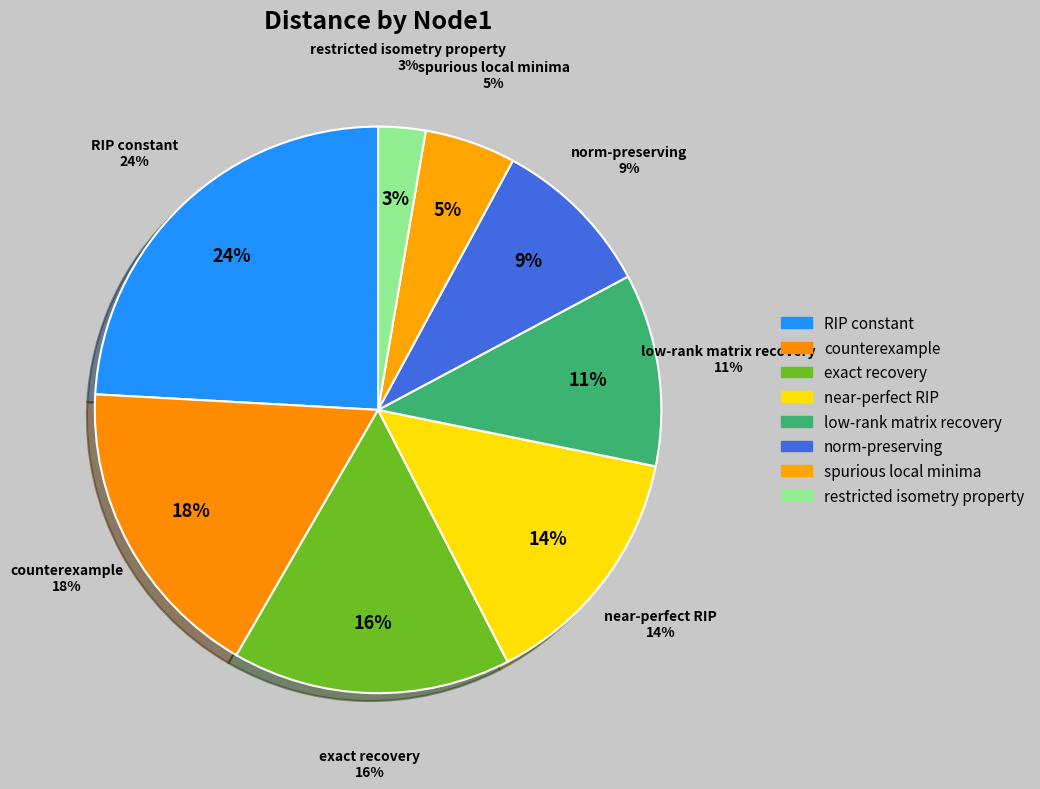

Between RIP constant and exact recovery, which is larger?

RIP constant